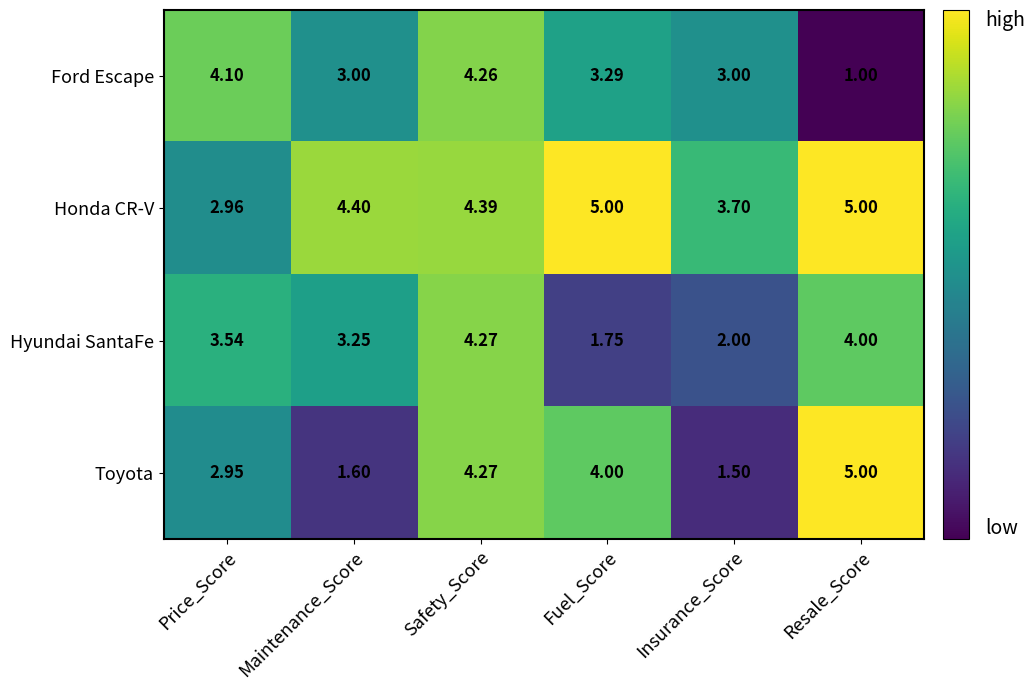

Count the number of categories in the chart.

6